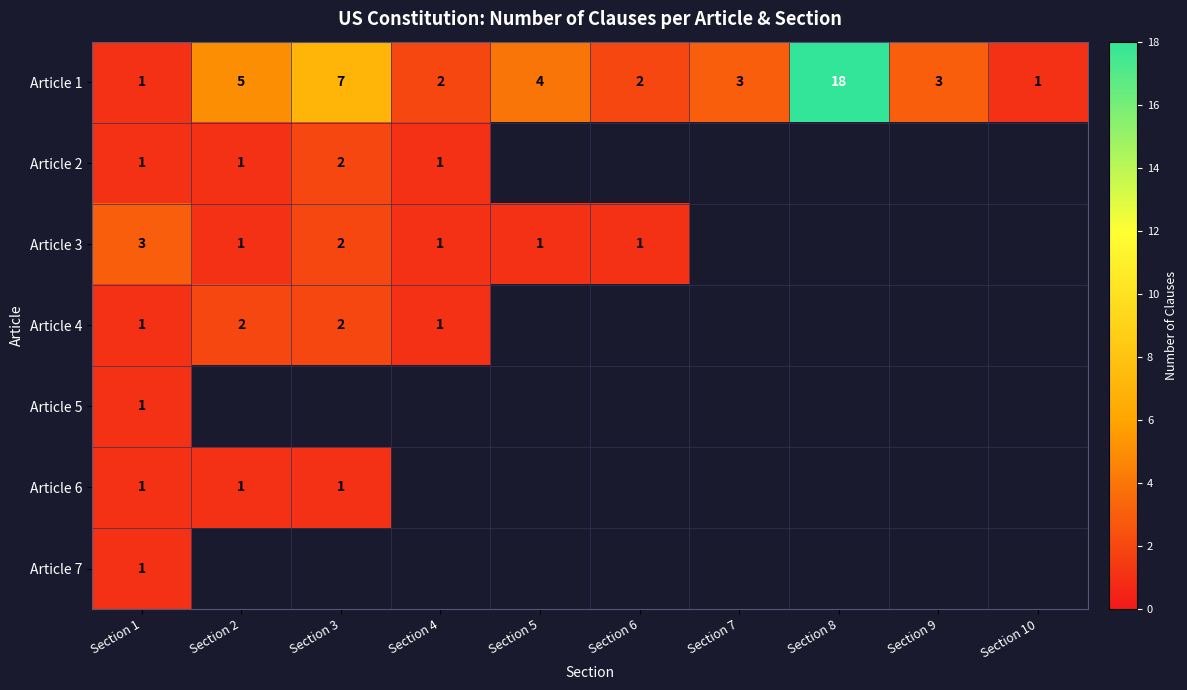

The Article 7 series shows 1 at Section 1. True or false?

True